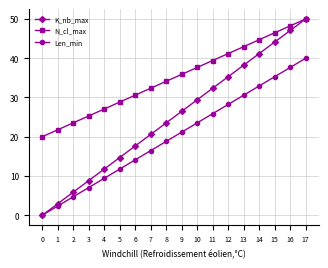

Is it true that Len_min equals 28.2 at 12?

True